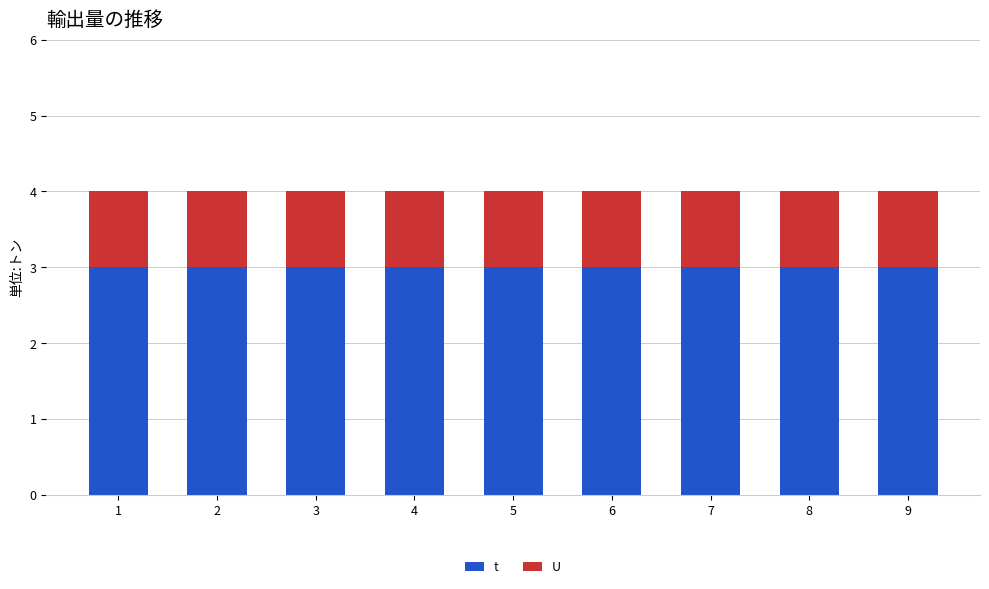

At how many categories does at least one series exceed 2?

9